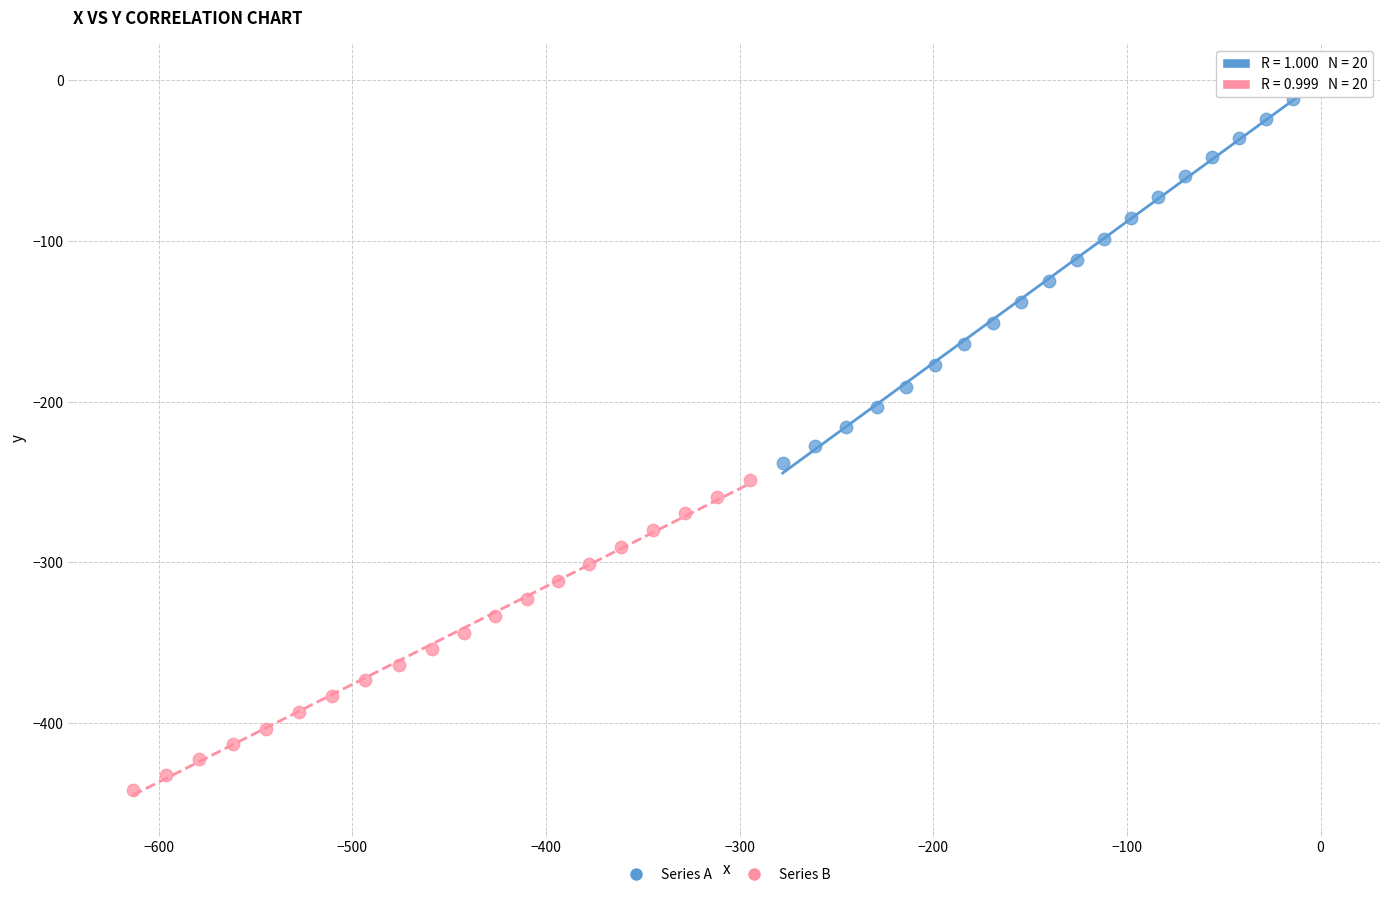

Which series has the widest spread of Y values?

Series A